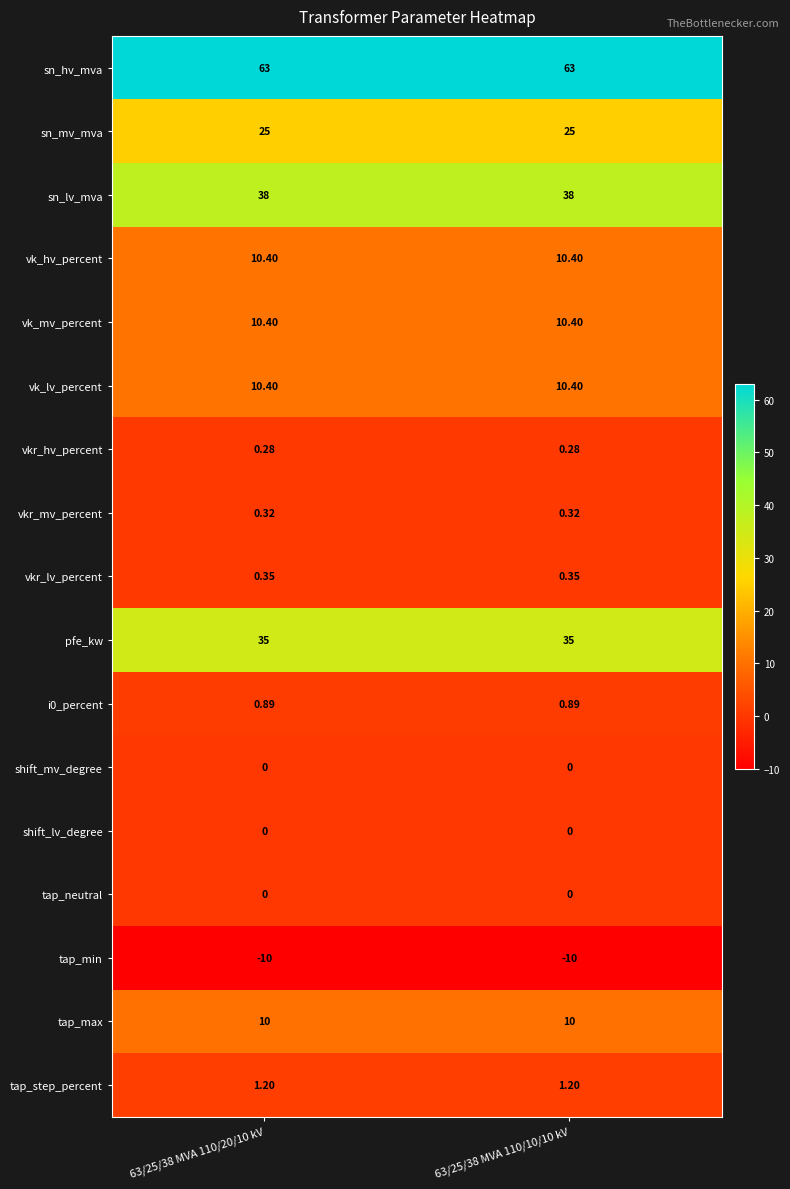

What is the total value across all series at 63/25/38 MVA 110/20/10 kV?

195.2